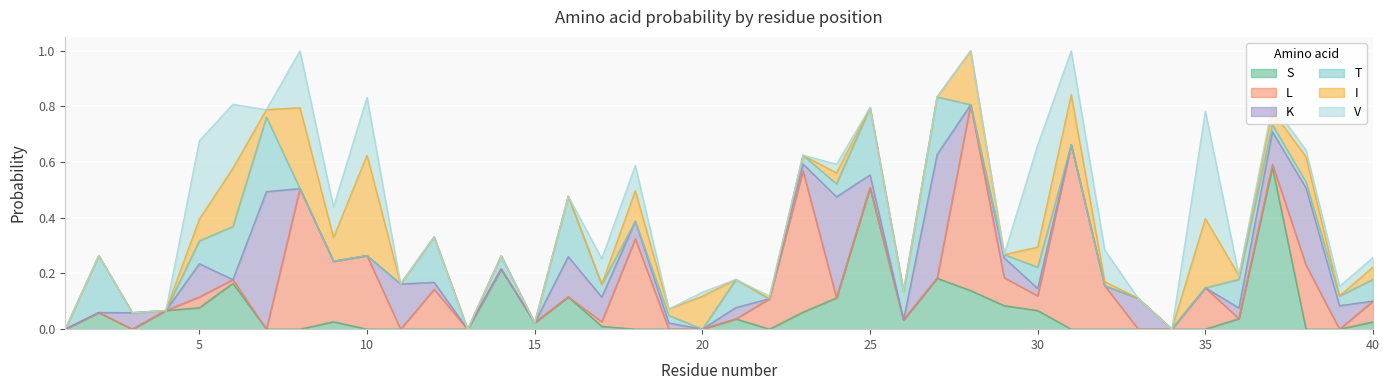

Reading right to left, list all the values displayed in this chart.

S: 40=0.0	39=0.0	38=0.0	37=0.6	36=0.0	35=0.0	34=0.0	33=0.0	32=0.0	31=0.0	30=0.1	29=0.1	28=0.1	27=0.2	26=0.0	25=0.5	24=0.1	23=0.1	22=0.0	21=0.0	20=0.0	19=0.0	18=0.0	17=0.0	16=0.1	15=0.0	14=0.2	13=0.0	12=0.0	11=0.0	10=0.0	9=0.0	8=0.0	7=0.0	6=0.2	5=0.1	4=0.1	3=0.0	2=0.1	1=0.0
L: 40=0.1	39=0.0	38=0.2	37=0.0	36=0.0	35=0.1	34=0.0	33=0.0	32=0.2	31=0.7	30=0.1	29=0.1	28=0.7	27=0.0	26=0.0	25=0.0	24=0.0	23=0.5	22=0.1	21=0.0	20=0.0	19=0.0	18=0.3	17=0.0	16=0.0	15=0.0	14=0.0	13=0.0	12=0.1	11=0.0	10=0.3	9=0.2	8=0.5	7=0.0	6=0.0	5=0.0	4=0.0	3=0.0	2=0.0	1=0.0
K: 40=0.0	39=0.1	38=0.3	37=0.1	36=0.0	35=0.0	34=0.0	33=0.1	32=0.0	31=0.0	30=0.0	29=0.1	28=0.0	27=0.4	26=0.0	25=0.0	24=0.4	23=0.0	22=0.0	21=0.0	20=0.0	19=0.0	18=0.1	17=0.1	16=0.1	15=0.0	14=0.0	13=0.0	12=0.0	11=0.2	10=0.0	9=0.0	8=0.0	7=0.5	6=0.0	5=0.1	4=0.0	3=0.1	2=0.0	1=0.0
T: 40=0.1	39=0.0	38=0.0	37=0.0	36=0.1	35=0.0	34=0.0	33=0.0	32=0.0	31=0.0	30=0.1	29=0.0	28=0.0	27=0.2	26=0.1	25=0.2	24=0.0	23=0.0	22=0.0	21=0.1	20=0.0	19=0.0	18=0.0	17=0.0	16=0.2	15=0.0	14=0.0	13=0.0	12=0.2	11=0.0	10=0.0	9=0.0	8=0.0	7=0.3	6=0.2	5=0.1	4=0.0	3=0.0	2=0.2	1=0.0
I: 40=0.0	39=0.0	38=0.1	37=0.0	36=0.0	35=0.2	34=0.0	33=0.0	32=0.0	31=0.2	30=0.1	29=0.0	28=0.2	27=0.0	26=0.0	25=0.0	24=0.0	23=0.0	22=0.0	21=0.0	20=0.1	19=0.0	18=0.1	17=0.0	16=0.0	15=0.0	14=0.0	13=0.0	12=0.0	11=0.0	10=0.4	9=0.1	8=0.3	7=0.0	6=0.2	5=0.1	4=0.0	3=0.0	2=0.0	1=0.0
V: 40=0.0	39=0.0	38=0.0	37=0.0	36=0.0	35=0.4	34=0.0	33=0.0	32=0.1	31=0.2	30=0.4	29=0.0	28=0.0	27=0.0	26=0.0	25=0.0	24=0.0	23=0.0	22=0.0	21=0.0	20=0.0	19=0.0	18=0.1	17=0.1	16=0.0	15=0.0	14=0.0	13=0.0	12=0.0	11=0.0	10=0.2	9=0.1	8=0.2	7=0.0	6=0.2	5=0.3	4=0.0	3=0.0	2=0.0	1=0.0